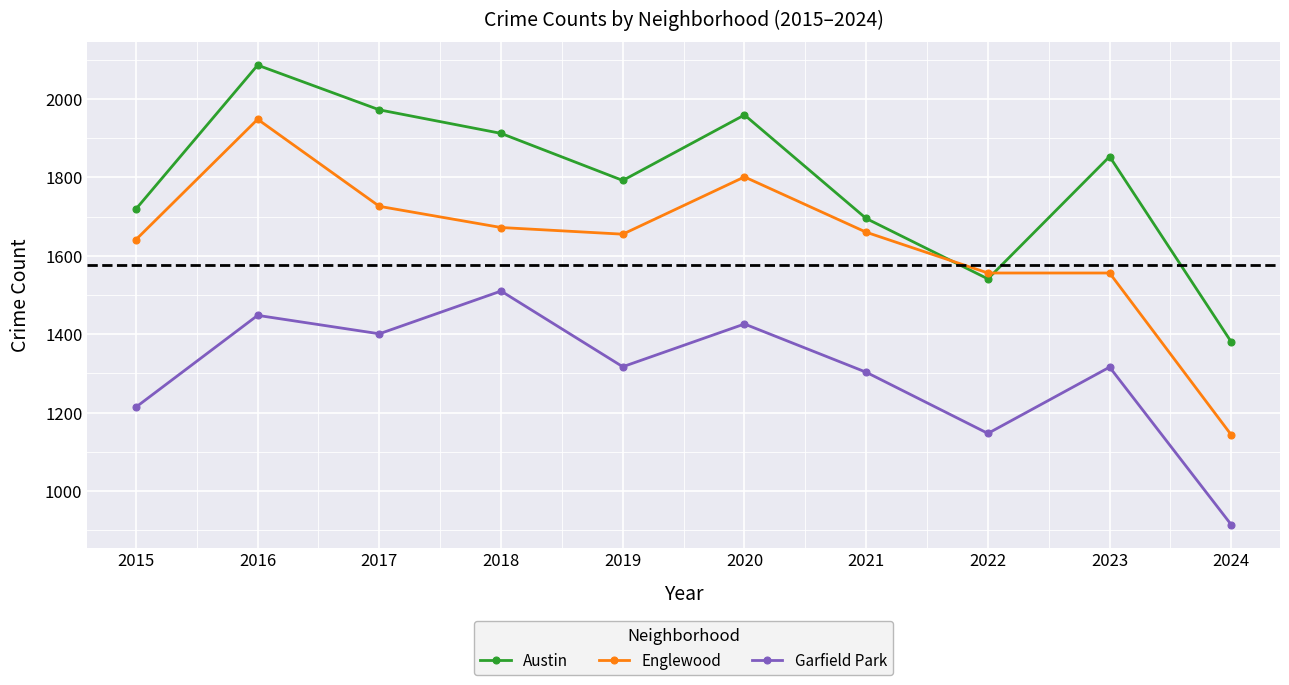

The Austin series shows 2875 at 2020. True or false?

False